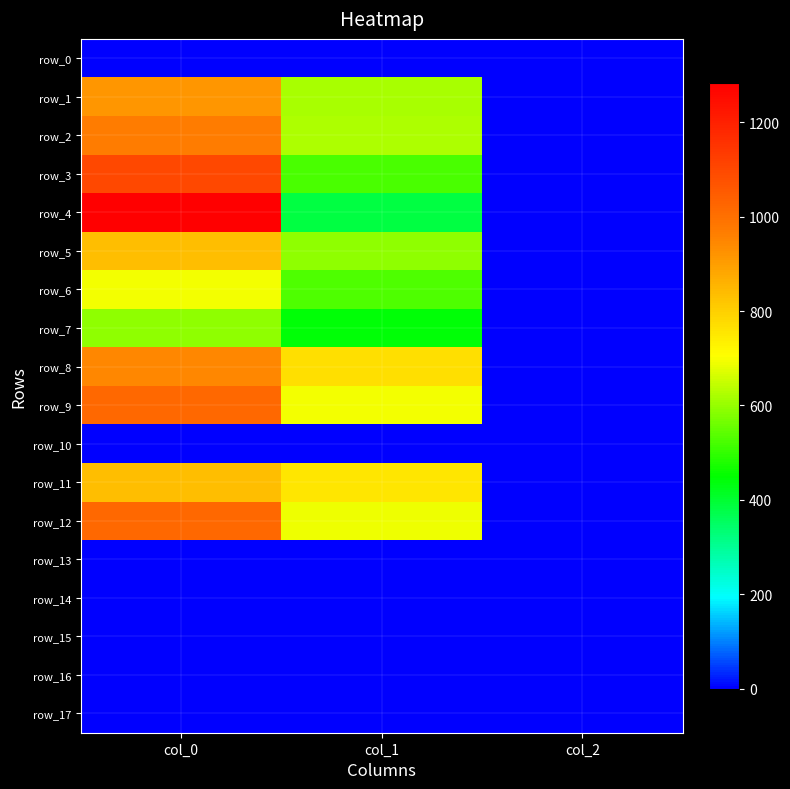

Reading left to right, transcribe all the data shown in this chart.

row_0: col_0=0.0	col_1=0.0	col_2=0.0
row_1: col_0=916.7	col_1=621.0	col_2=2.0
row_2: col_0=970.0	col_1=624.4	col_2=2.0
row_3: col_0=1100.0	col_1=523.1	col_2=2.0
row_4: col_0=1283.3	col_1=384.8	col_2=2.0
row_5: col_0=833.3	col_1=594.0	col_2=2.0
row_6: col_0=696.7	col_1=529.9	col_2=2.0
row_7: col_0=593.3	col_1=442.1	col_2=2.0
row_8: col_0=943.3	col_1=769.5	col_2=2.0
row_9: col_0=1020.0	col_1=695.2	col_2=2.0
row_10: col_0=0.0	col_1=0.0	col_2=0.0
row_11: col_0=836.7	col_1=756.0	col_2=2.0
row_12: col_0=1020.0	col_1=688.5	col_2=2.0
row_13: col_0=0.0	col_1=0.0	col_2=0.0
row_14: col_0=0.0	col_1=0.0	col_2=0.0
row_15: col_0=0.0	col_1=0.0	col_2=0.0
row_16: col_0=0.0	col_1=0.0	col_2=0.0
row_17: col_0=0.0	col_1=0.0	col_2=0.0